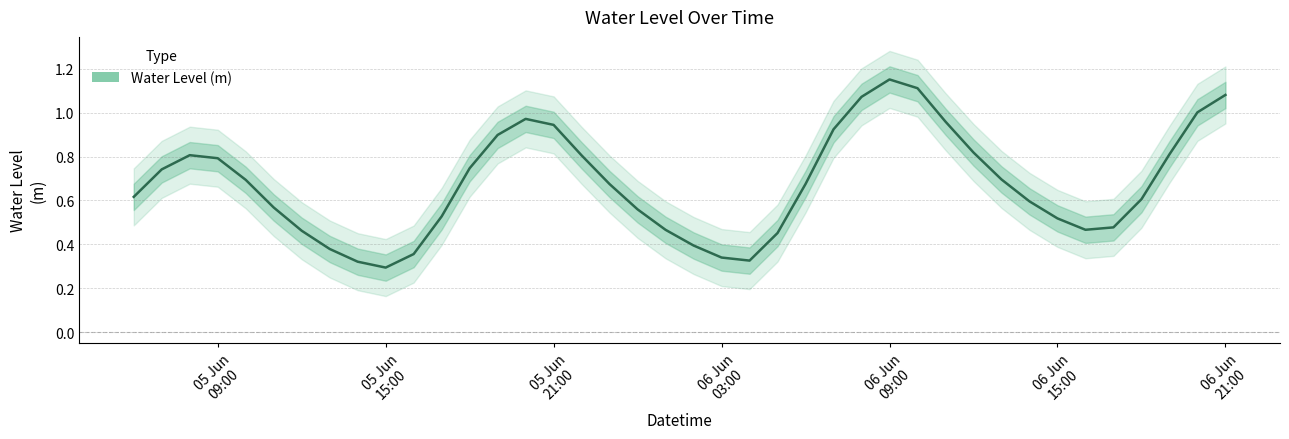

What is the label of the 8th point from the left?

2025-06-05 13:00:00